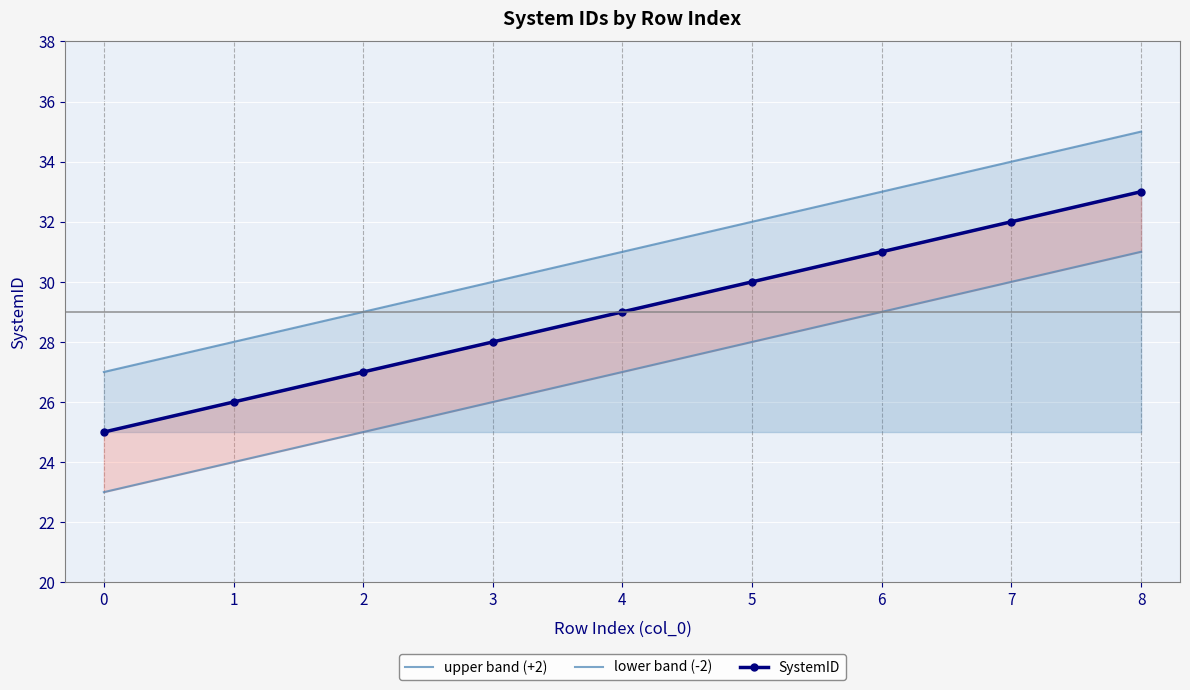

Between 4 and 0, which is larger?

4